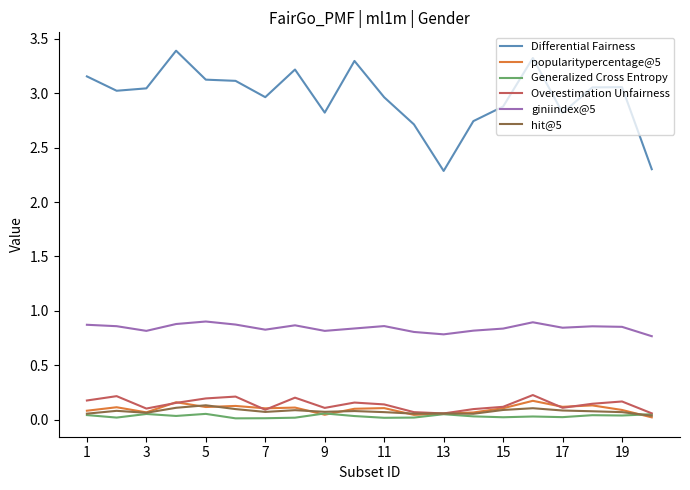

What is the maximum value shown in the chart?

3.4